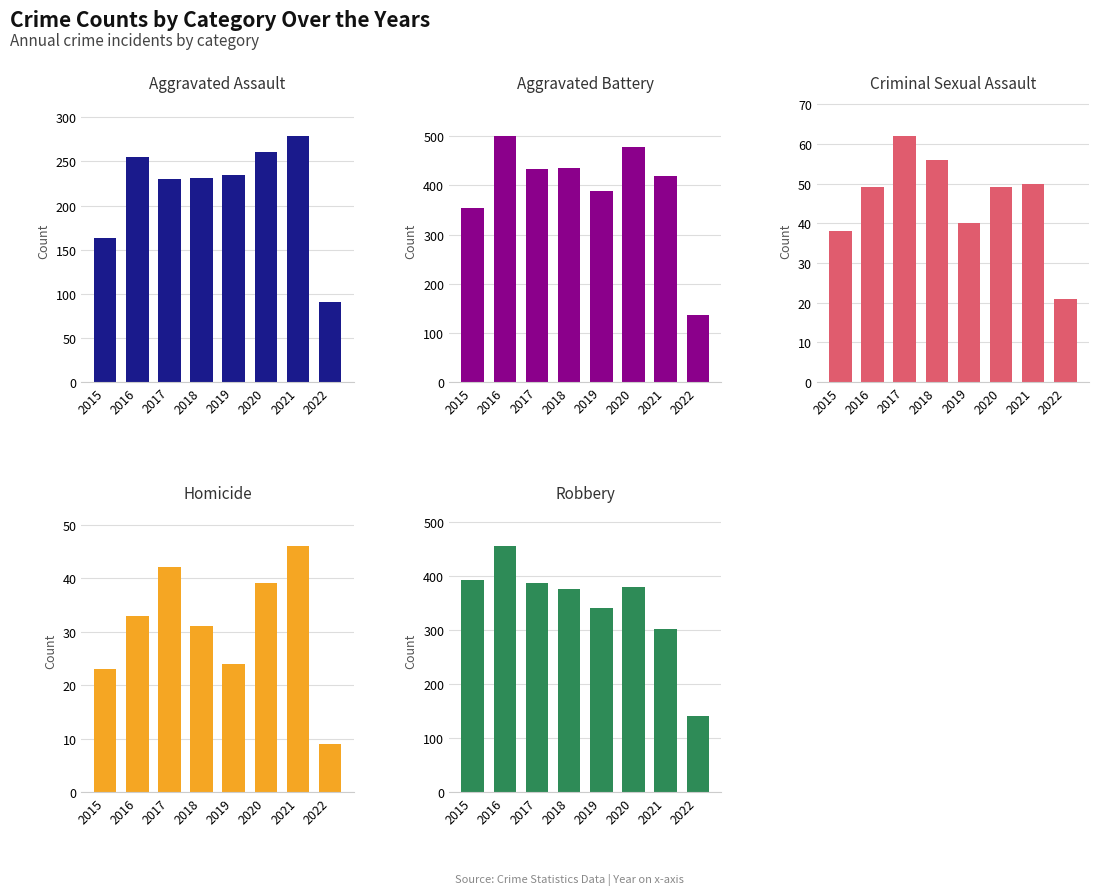

What is the value of the Criminal Sexual Assault bar at the 1st from the left?

38